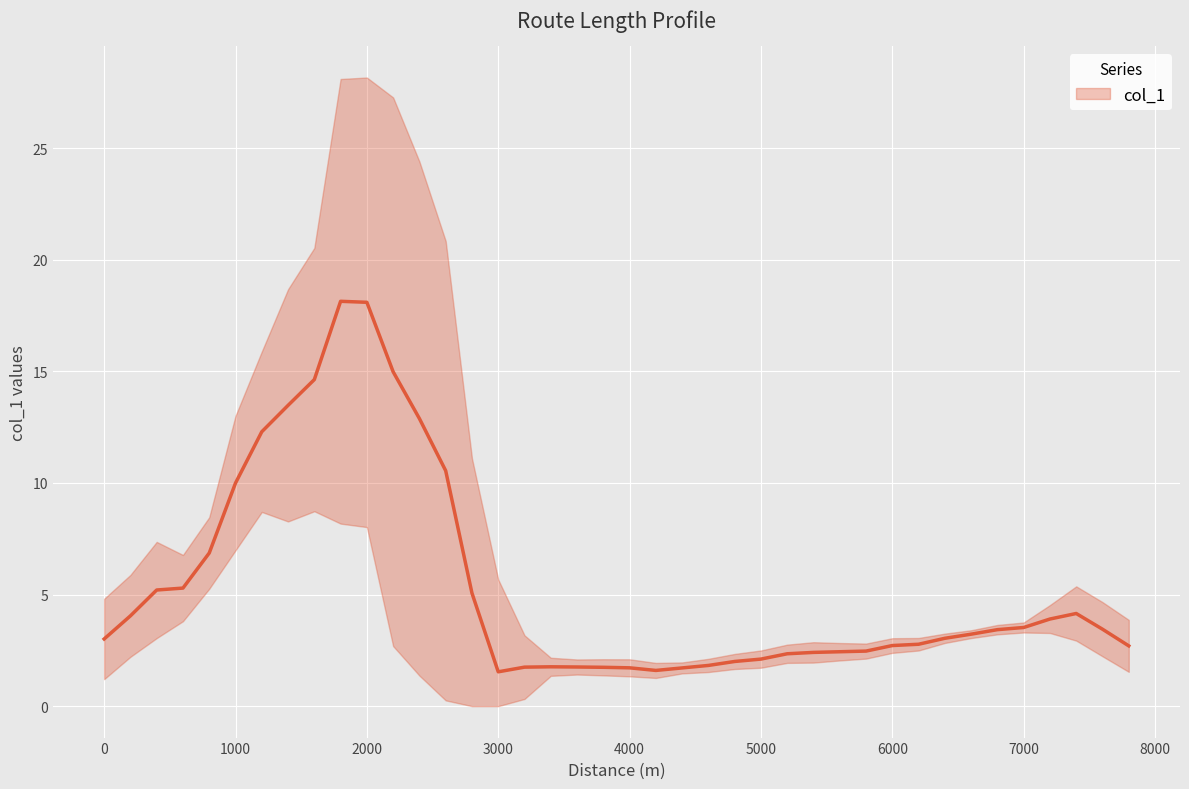

What is the sum of all values?

223.2